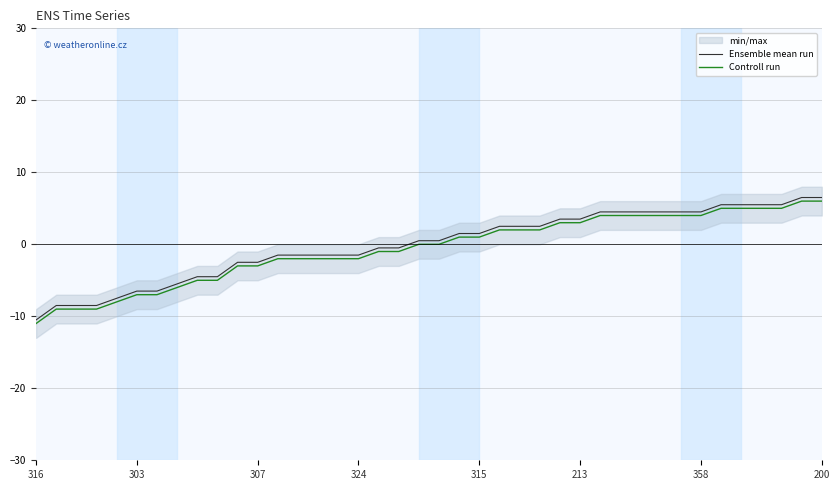

True or false: Ensemble mean run and Controll run cross at least once.

False